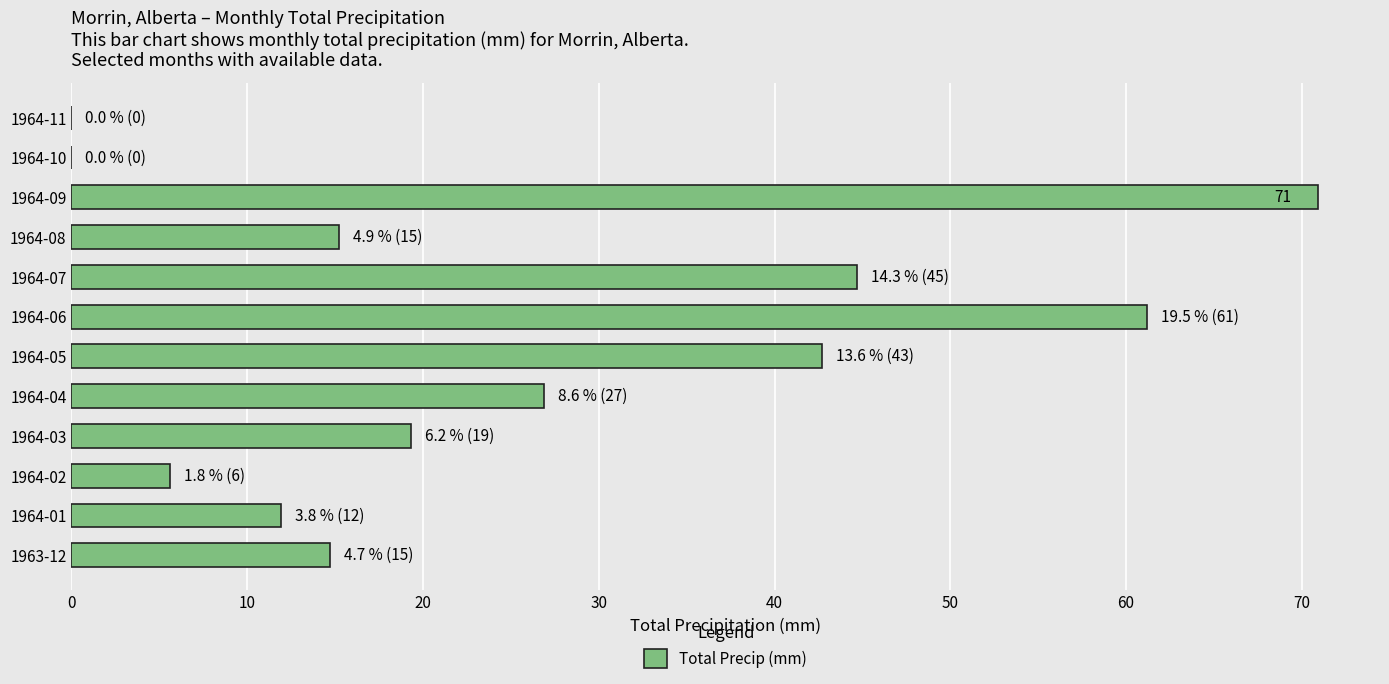

Are the bars grouped side by side (vs. stacked)?

No